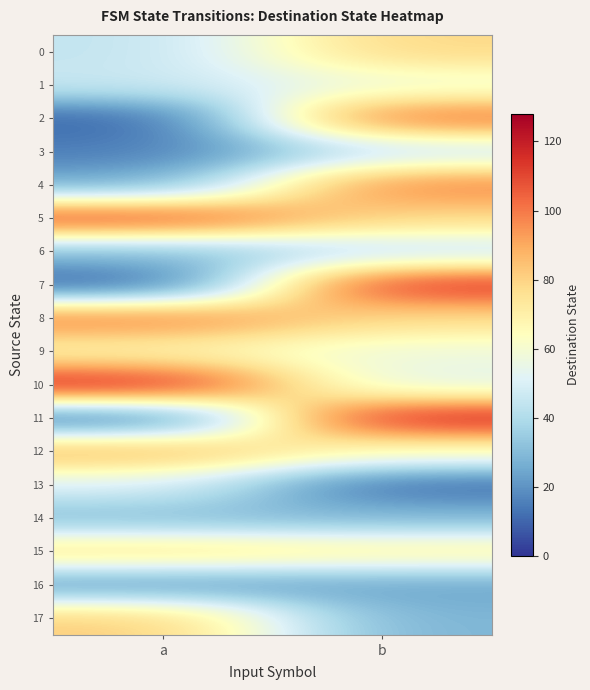

Which series changed the most between a and b?

11